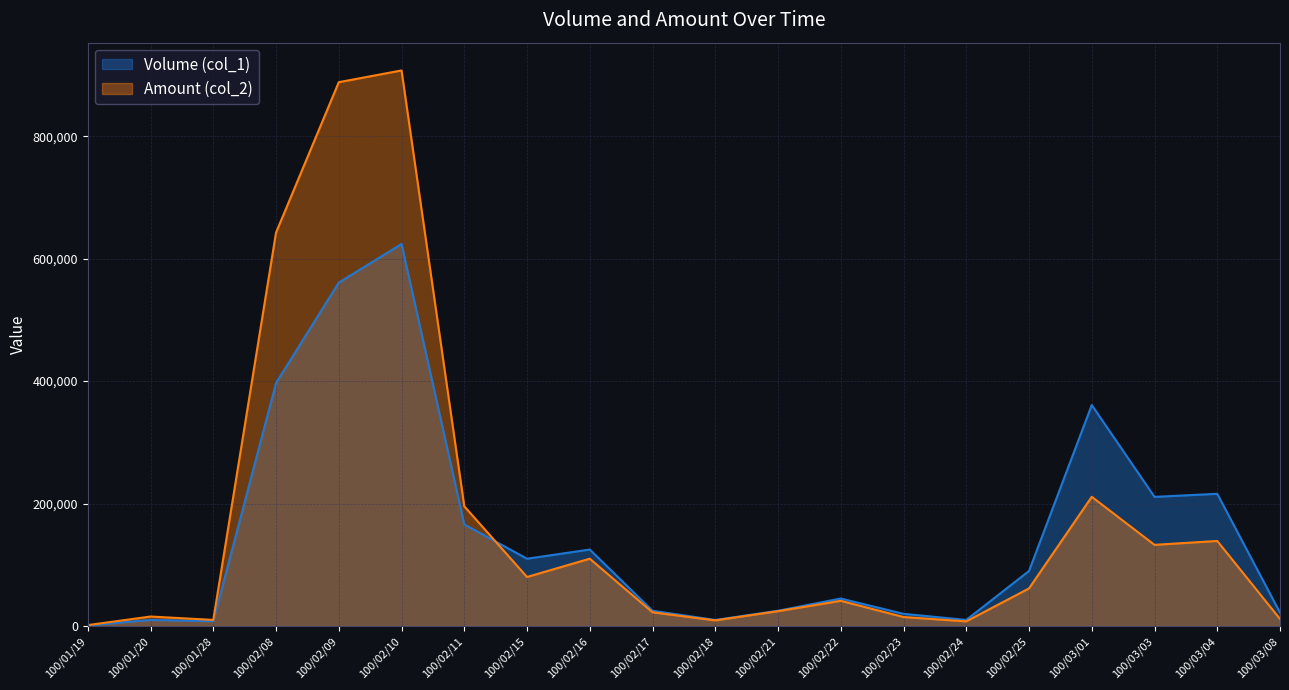

What is the average value of the Amount (col_2) series?

176354